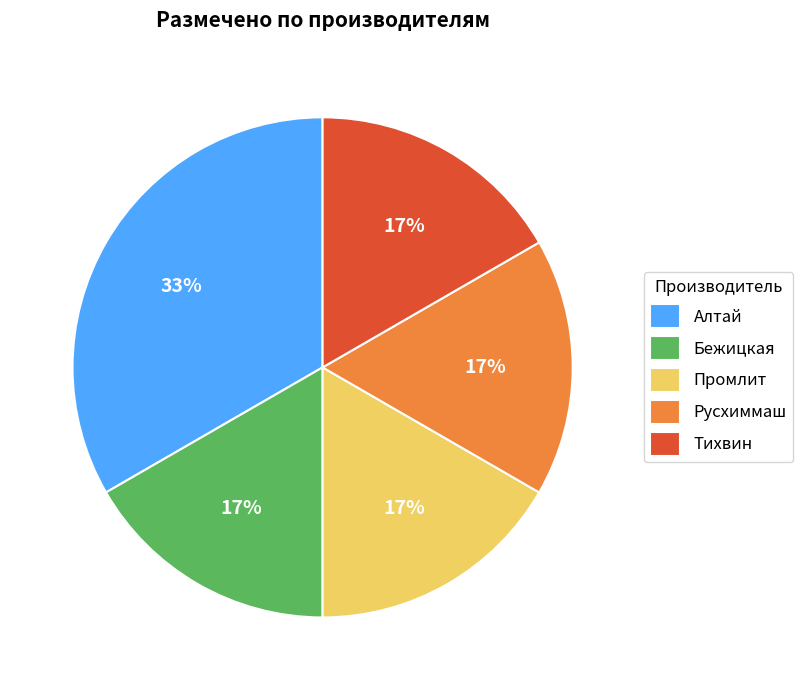

To the nearest percent, what percentage of the pie is Промлит?

17%